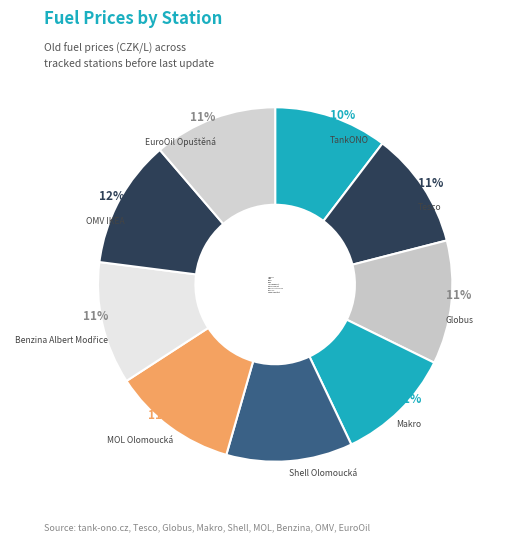

Do Globus and MOL Olomoucká together represent more than half of the pie?

No